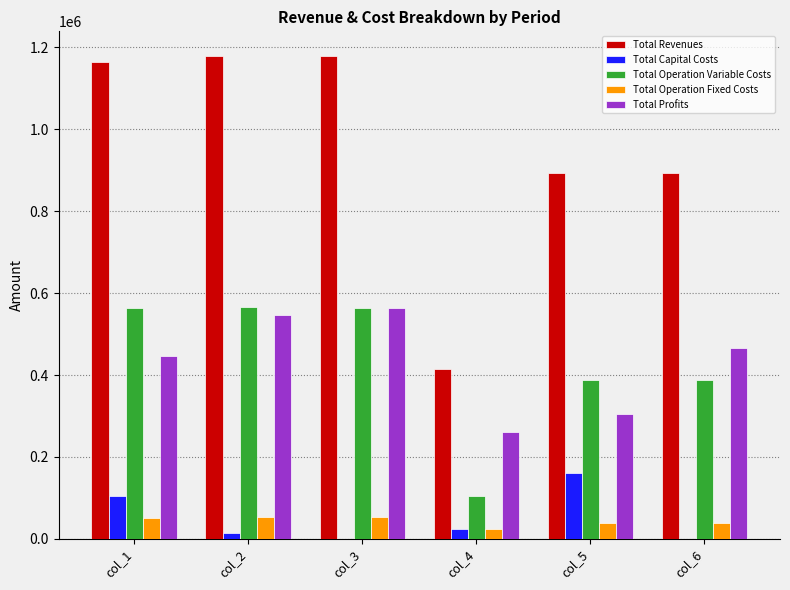

What is the maximum value for Total Profits?

562983.8